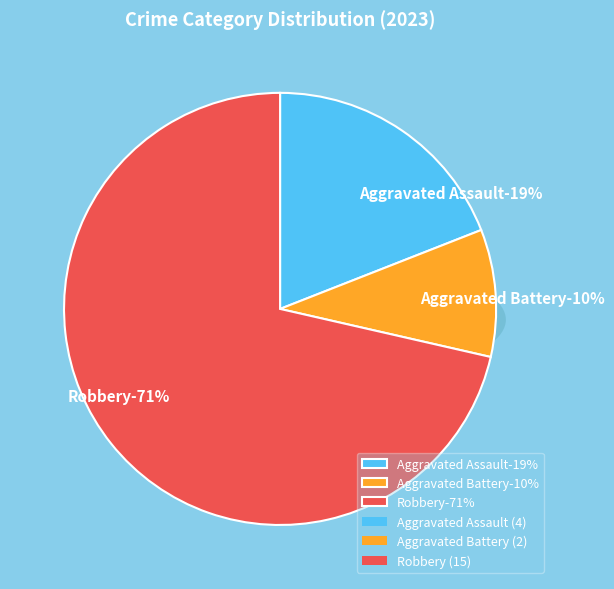

What percentage is NOT represented by Aggravated Battery?

90.5%